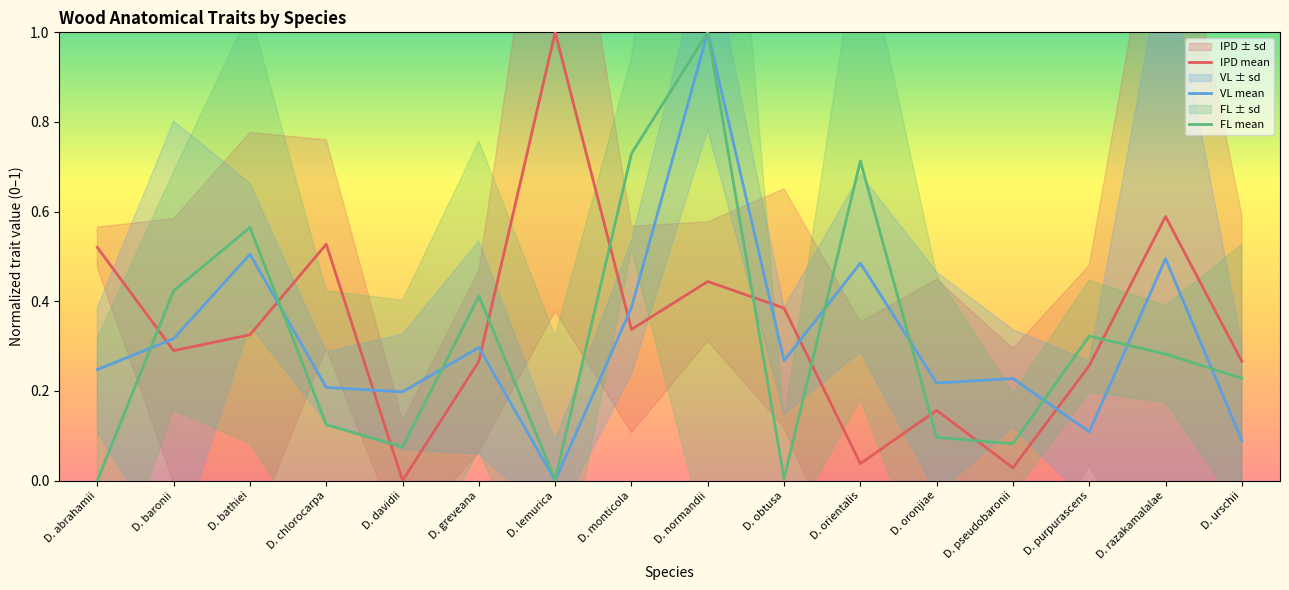

What is the difference between the maximum and minimum values in the FL mean series?

1.0